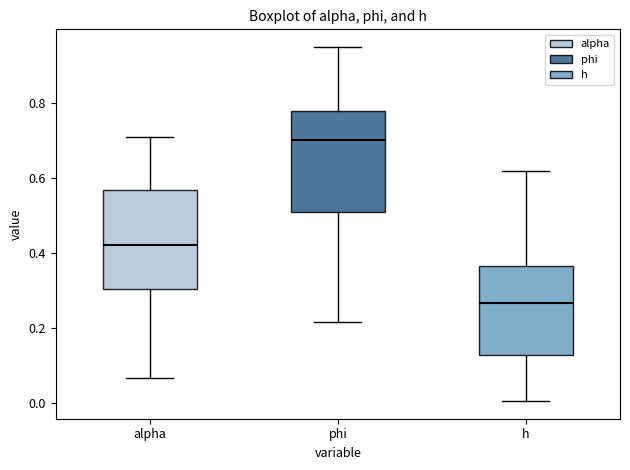

Which box has the highest median line?

phi